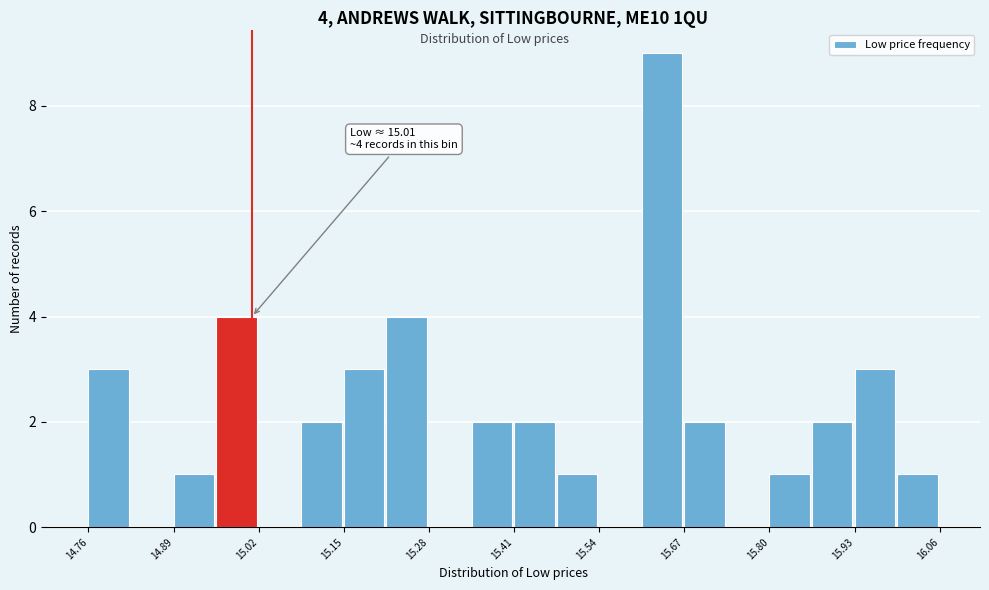

Around what value on the x-axis is the tallest bar? Give the approximate position of its centre, as read against the axis.

15.64